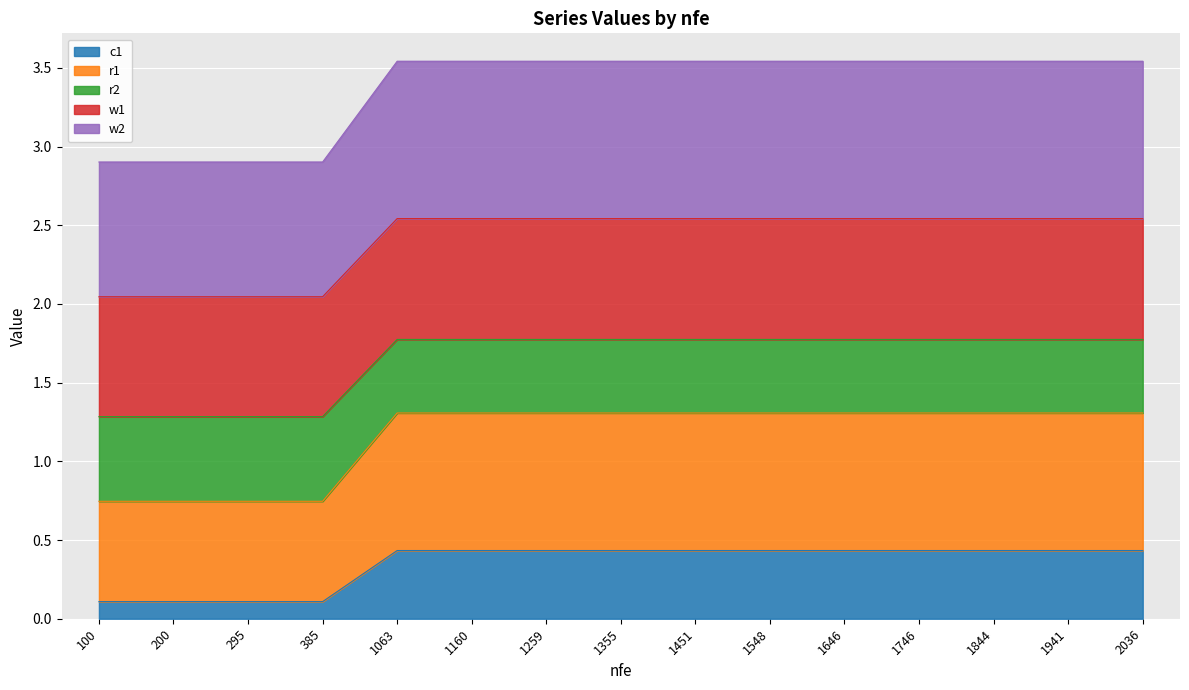

What is the highest value of the c1 series?

0.4